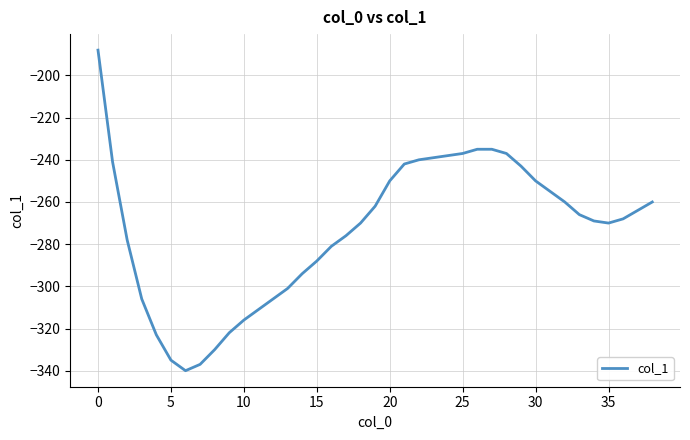

What is the difference between the maximum and minimum values?

152